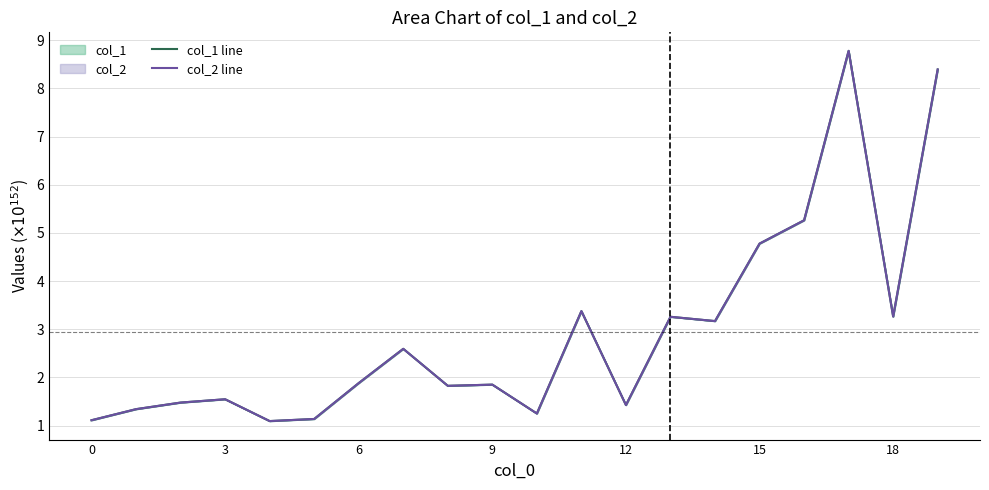

What is the sum of all col_2 line values?

58.8